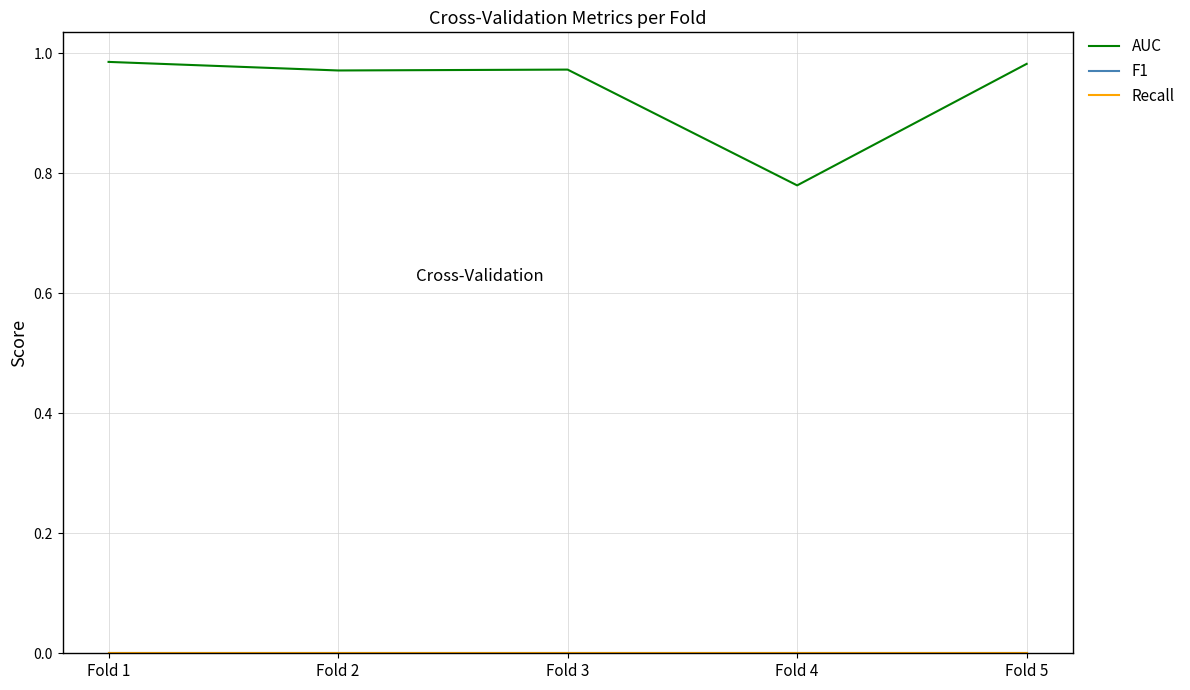

Does the chart display data point markers on the line(s)?

No